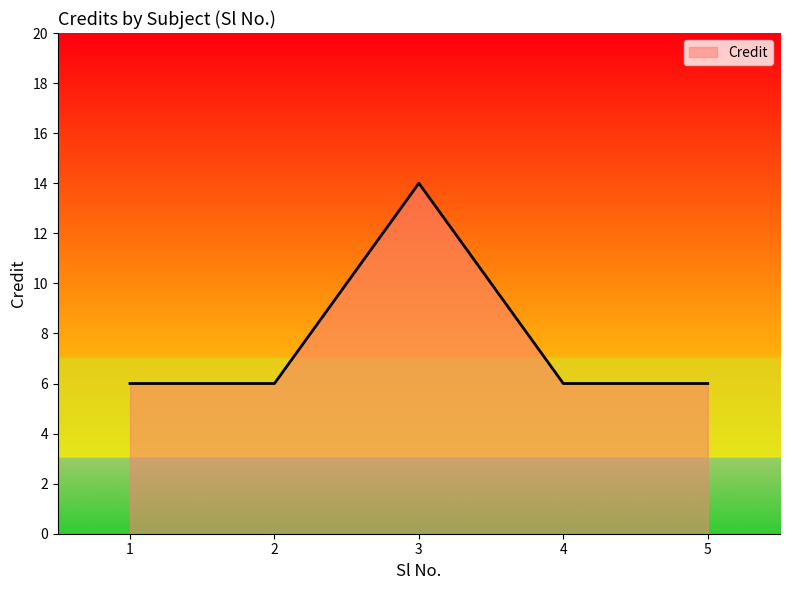

Count the number of categories in the chart.

5